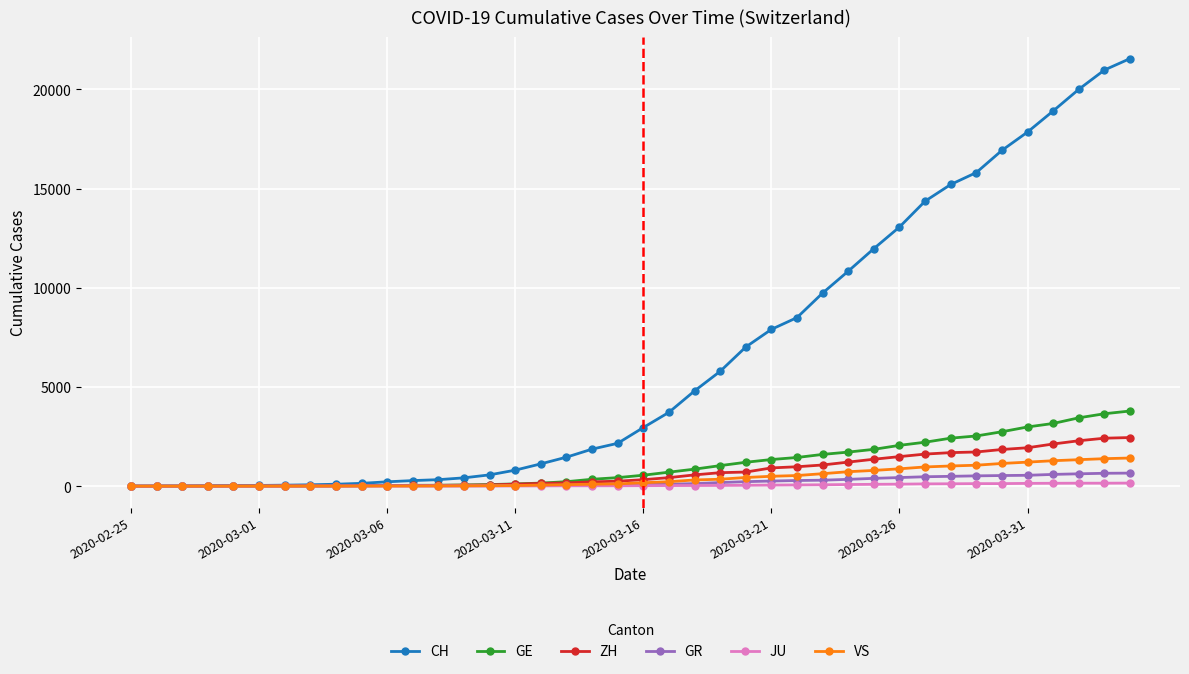

Which series has the largest total across all categories?

CH